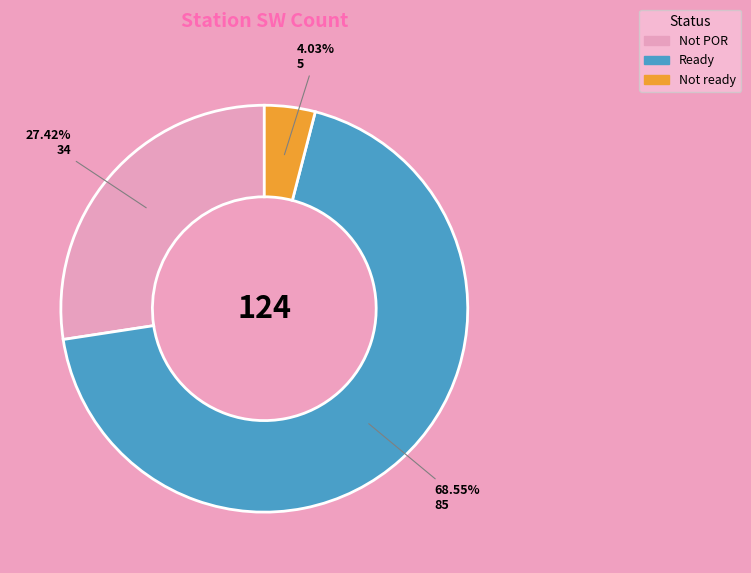

Is there any slice that represents more than half of the pie?

Yes